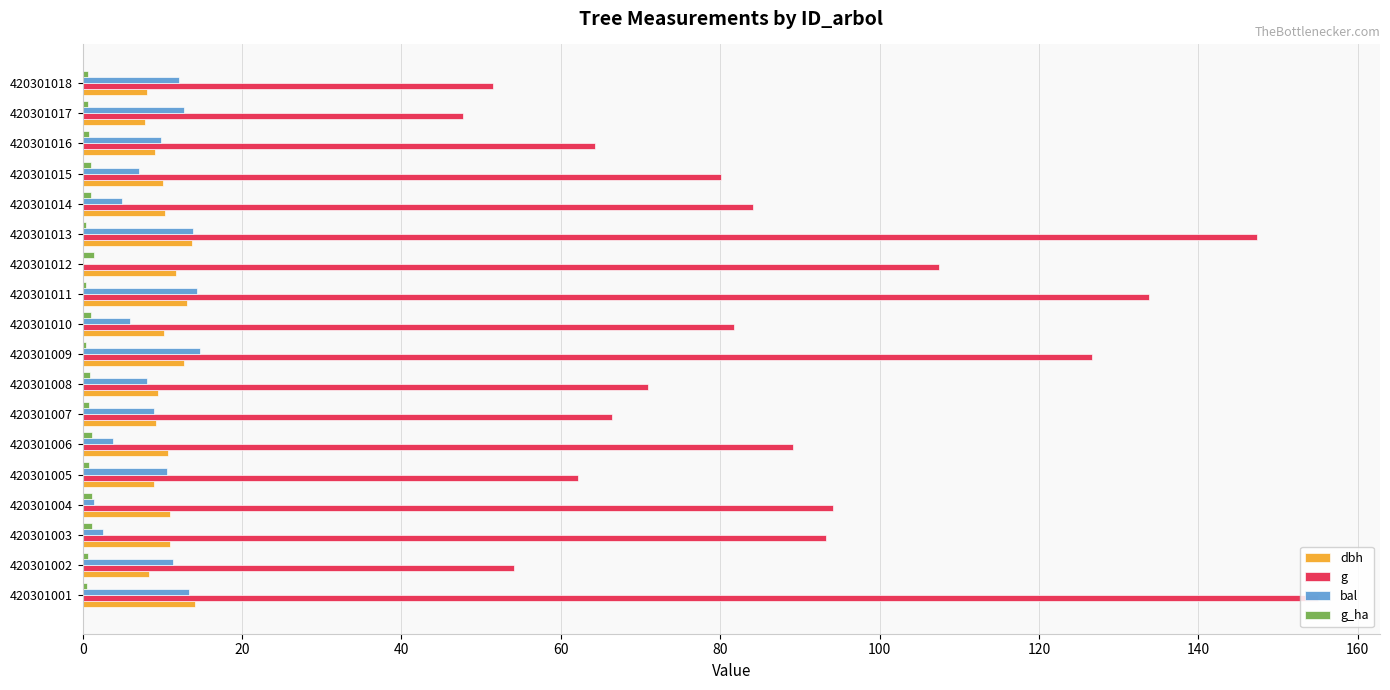

Between 420301001 and 420301006, which series saw the biggest shift?

g